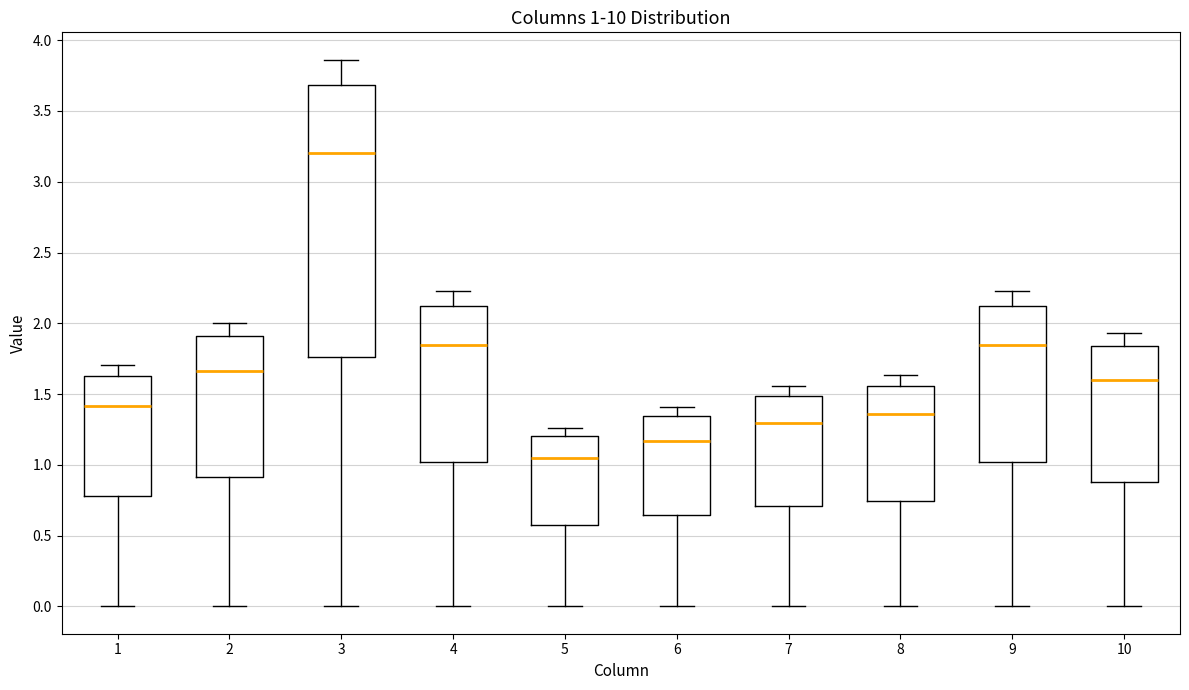

Which box has the highest median line?

3